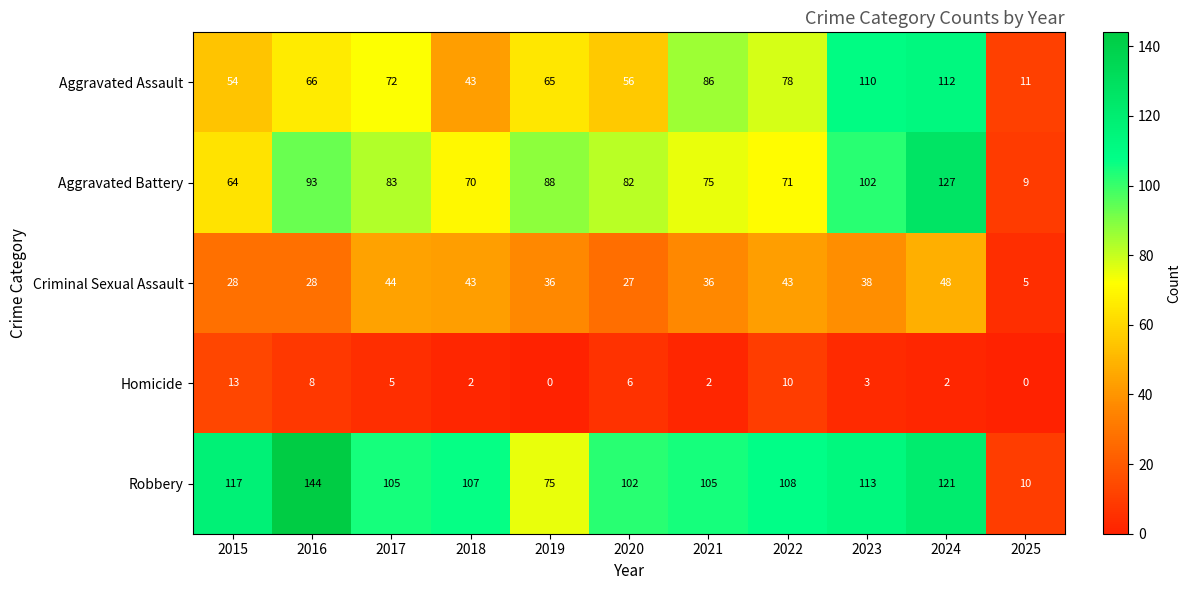

At which category is the sum across all series the highest?

2024